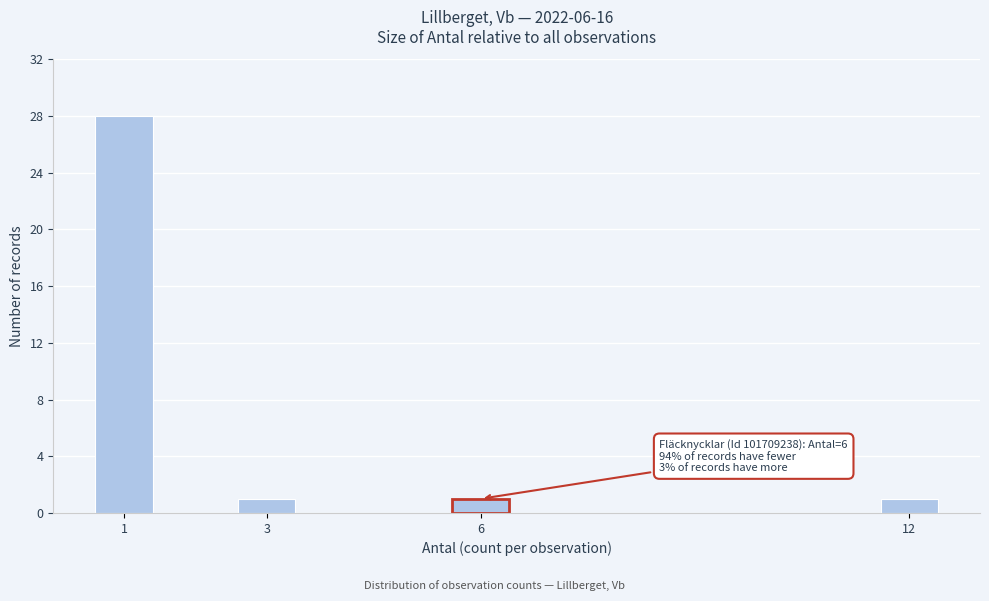

Reading right to left, transcribe all the data shown in this chart.

12=1	6=1	3=1	1=28